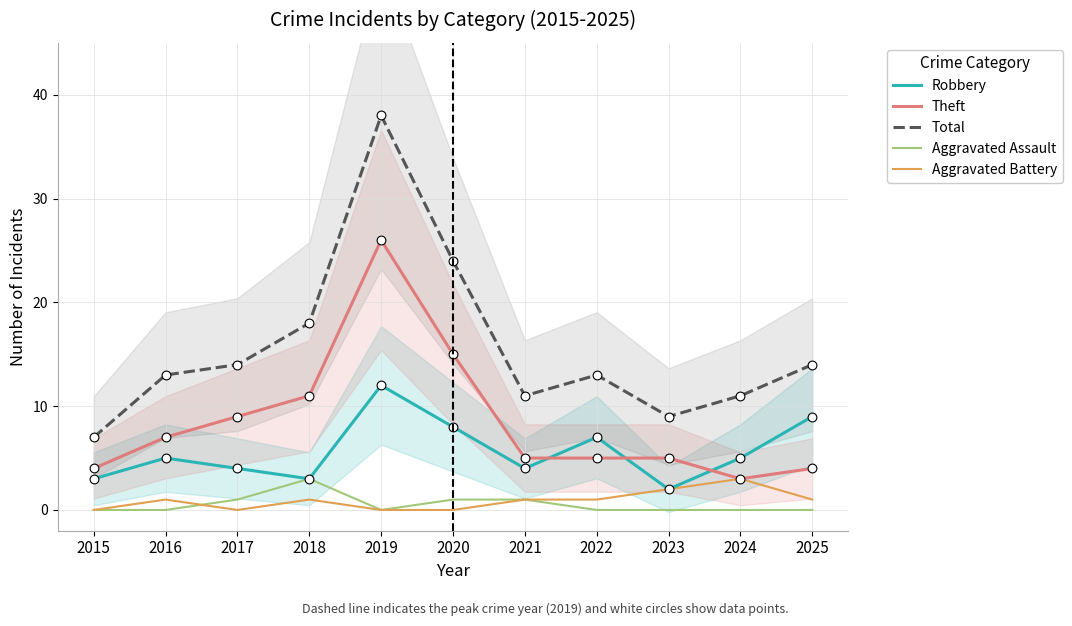

Is the value of Theft at 2019 greater than the value of Aggravated Battery at 2020?

Yes